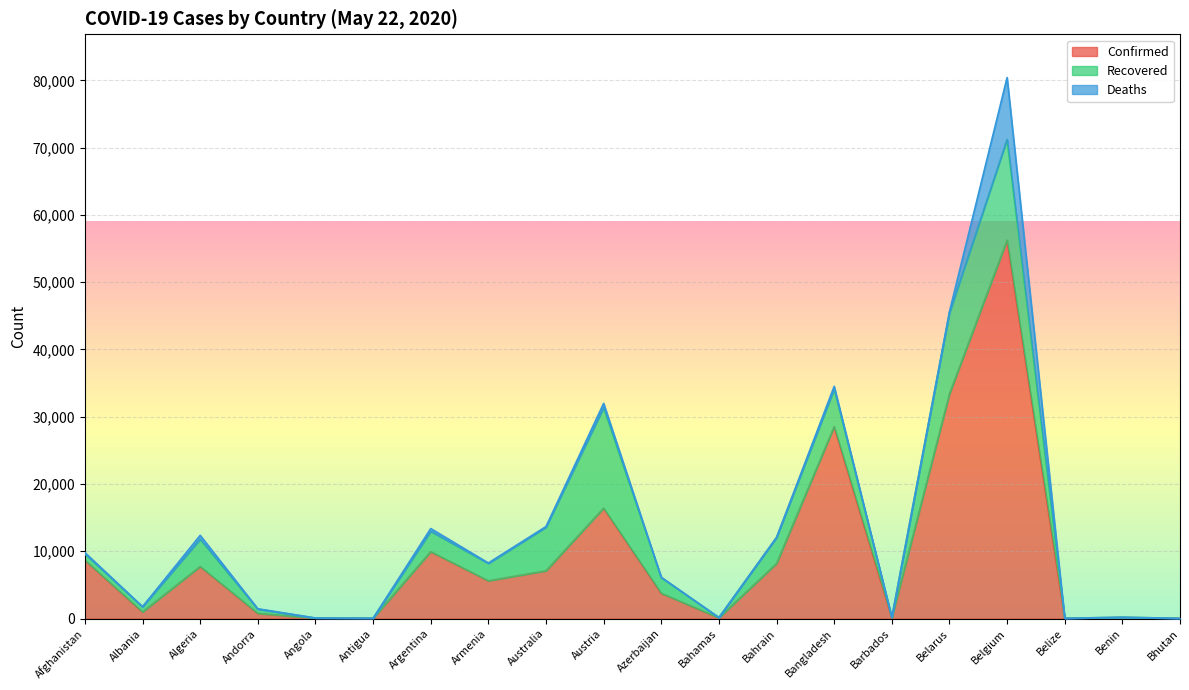

What is the highest value of the Deaths series?

9186